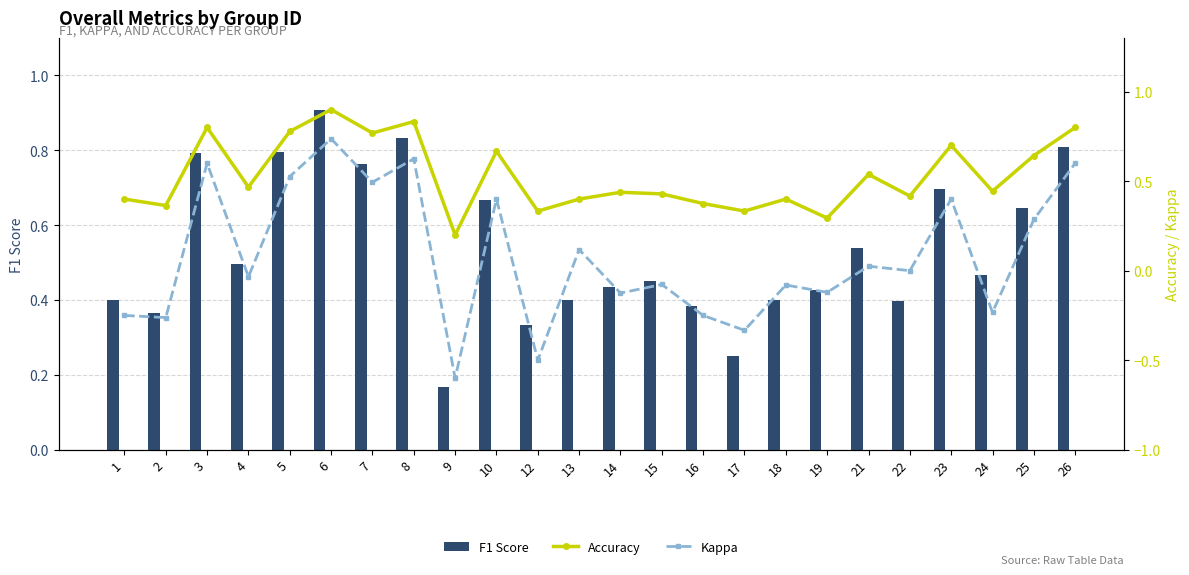

The F1 Score series shows 0.7 at 10. True or false?

True